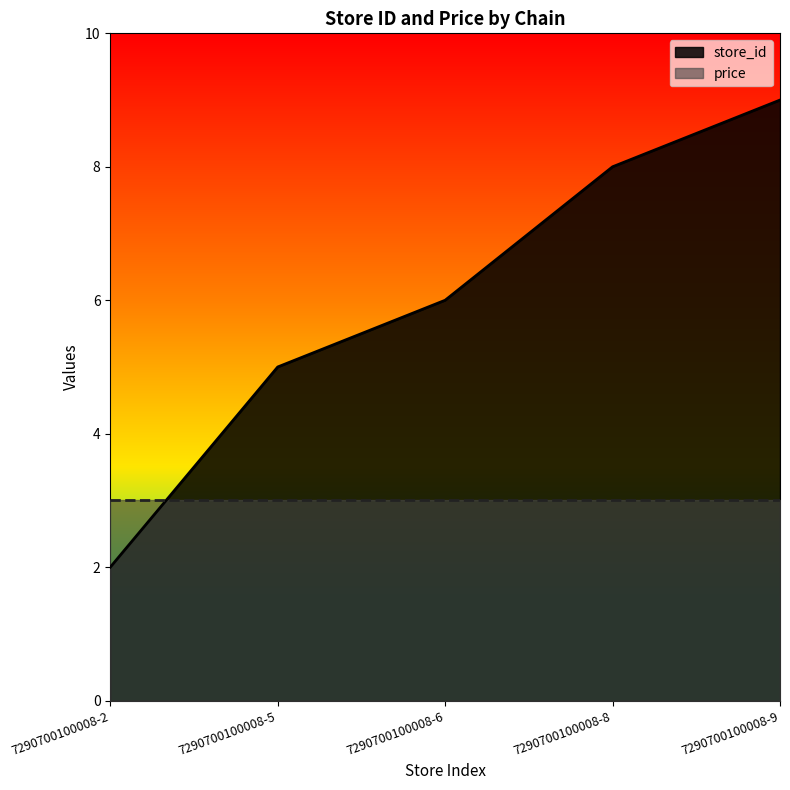

At which category does the chart reach its minimum across all series?

7290700100008-2